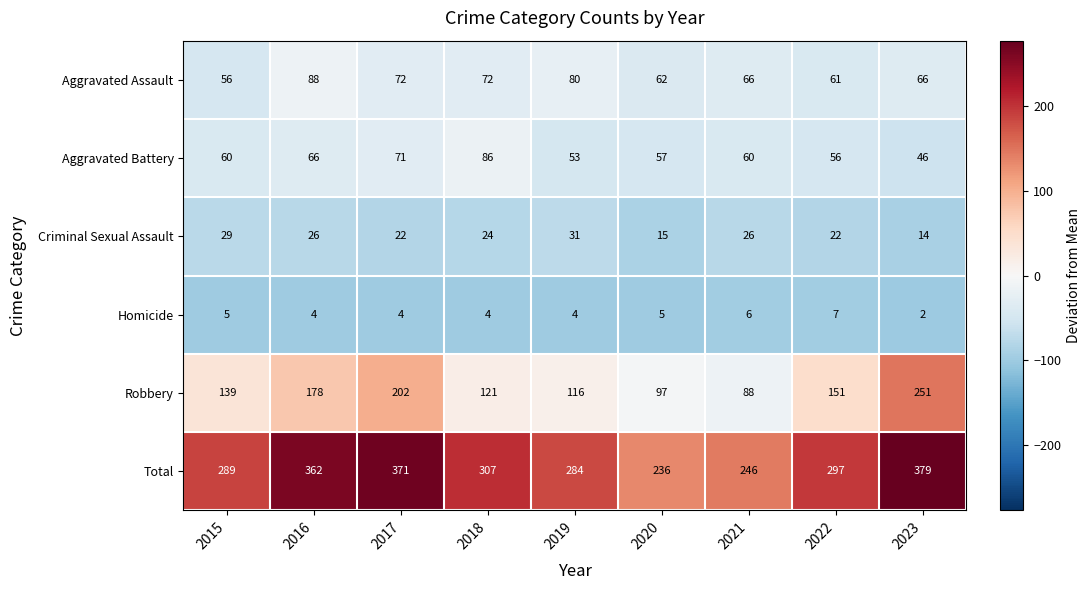

True or false: Homicide has a value of 4 at 2017.

True